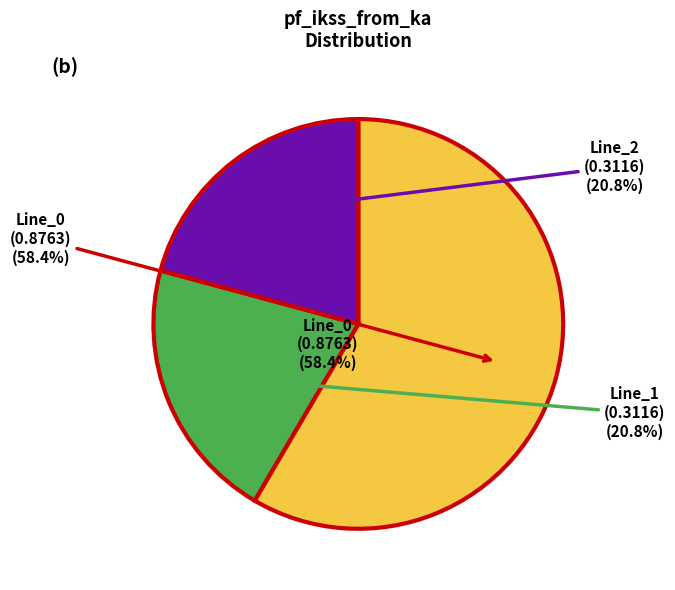

Which slice is the largest?

Line_0